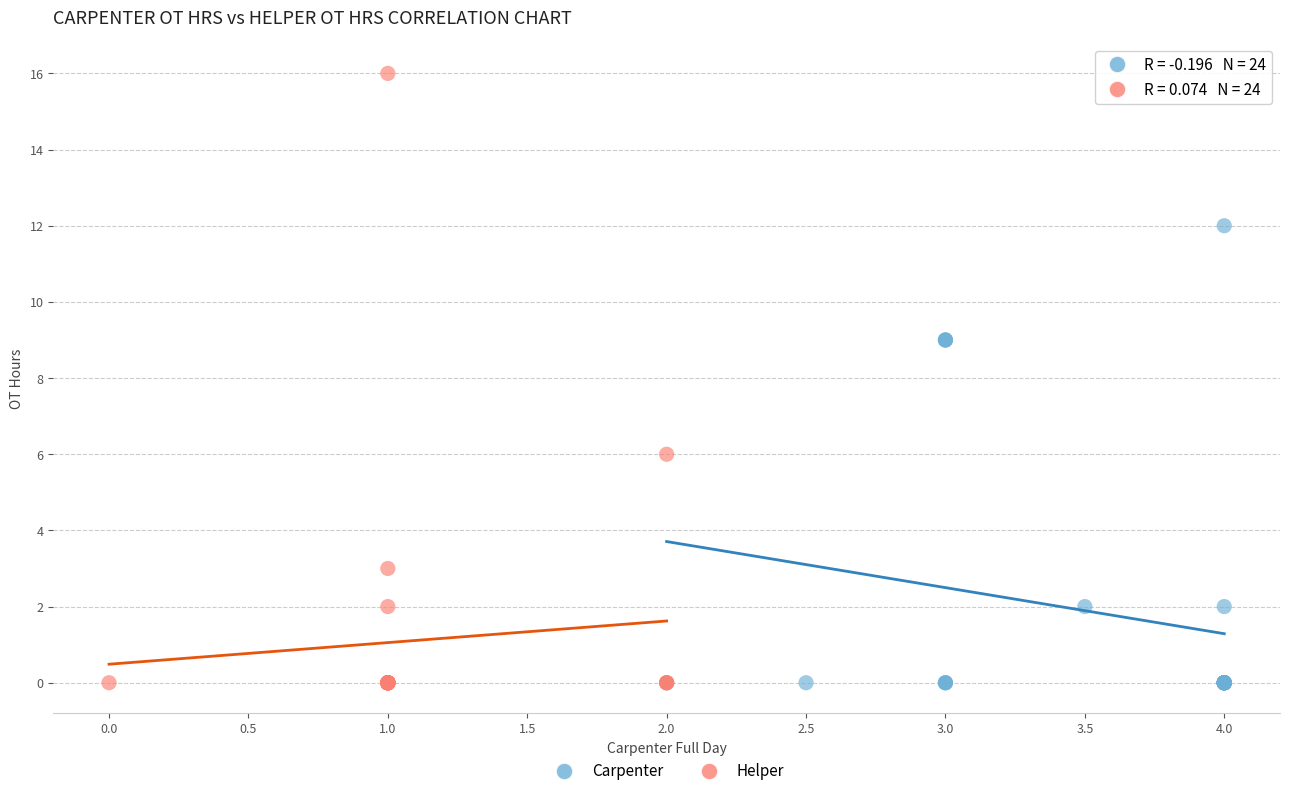

What are all the series names shown in the legend?

Carpenter, Helper